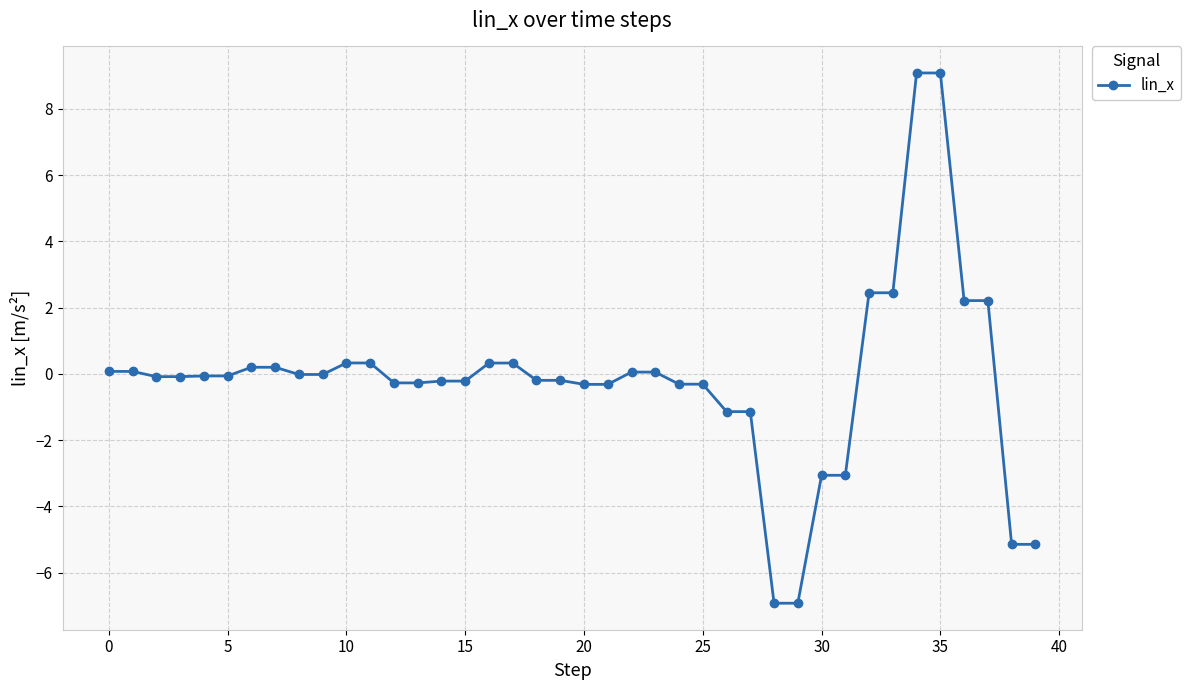

Count the number of data series in this chart.

1